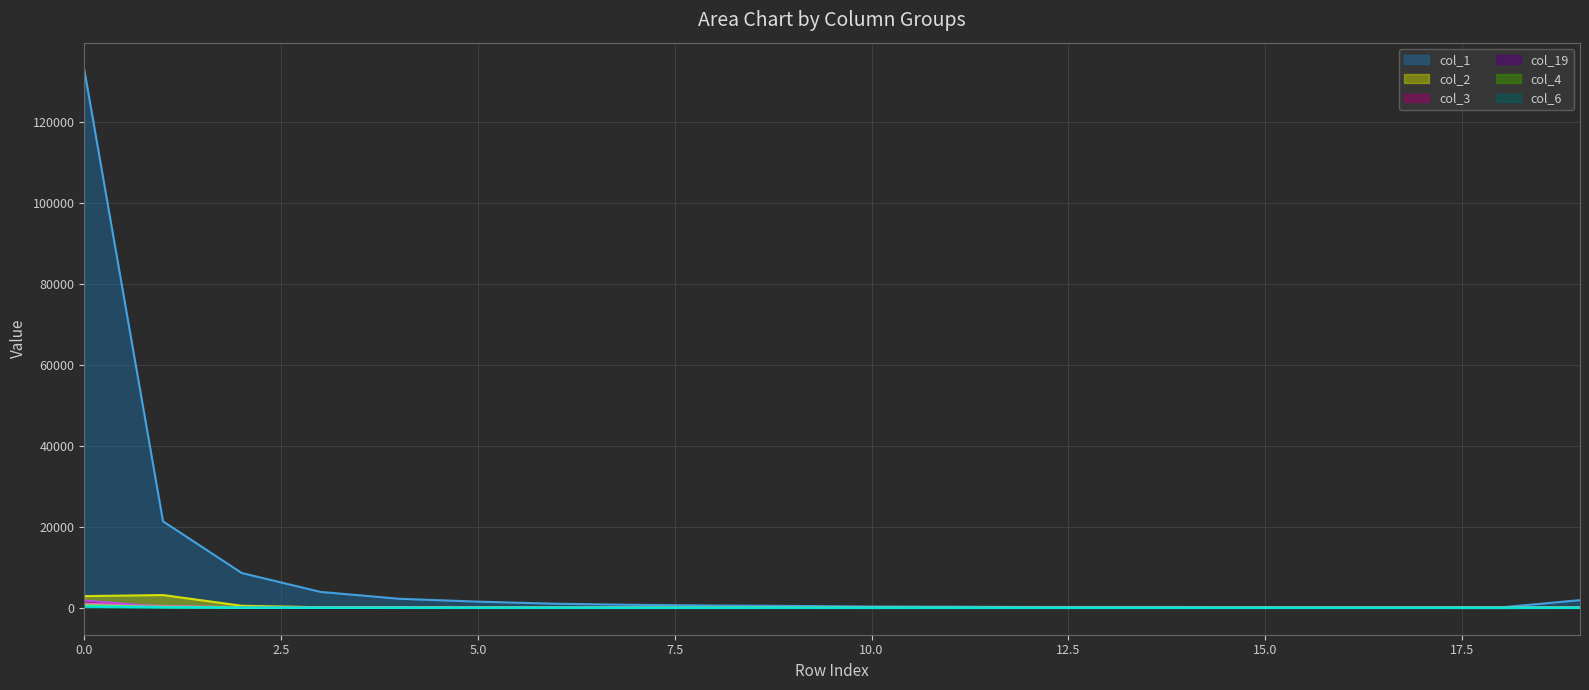

What are all the series names shown in the legend?

col_1, col_2, col_3, col_19, col_4, col_6